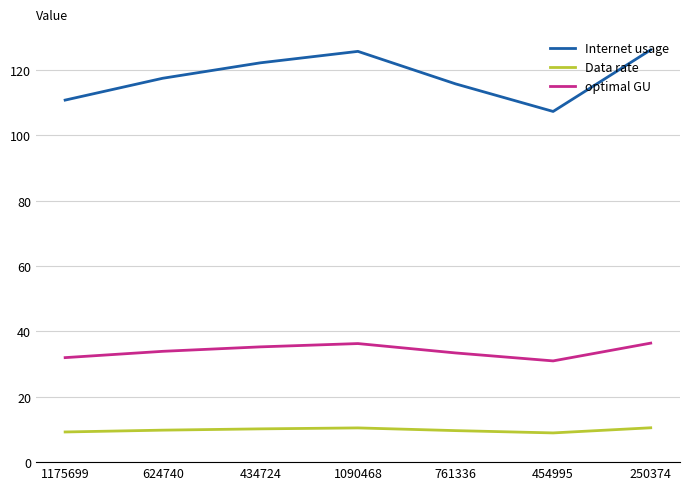

What is the maximum value shown in the chart?

126.2